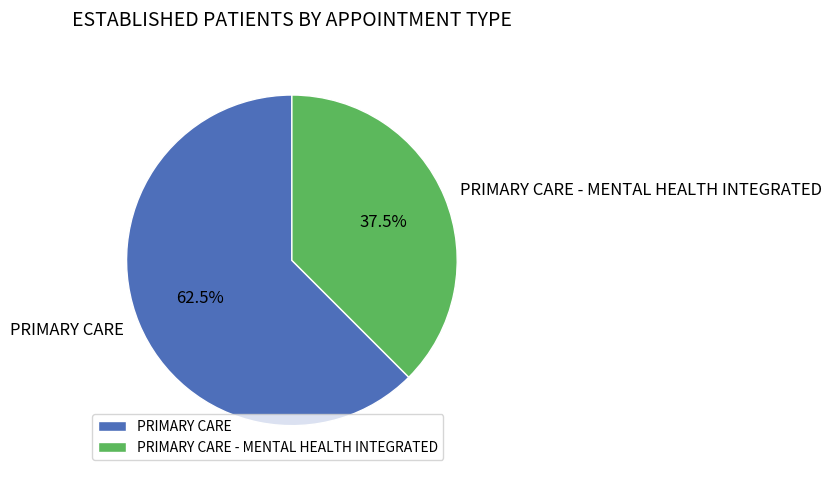

How many slices are in this pie chart?

2